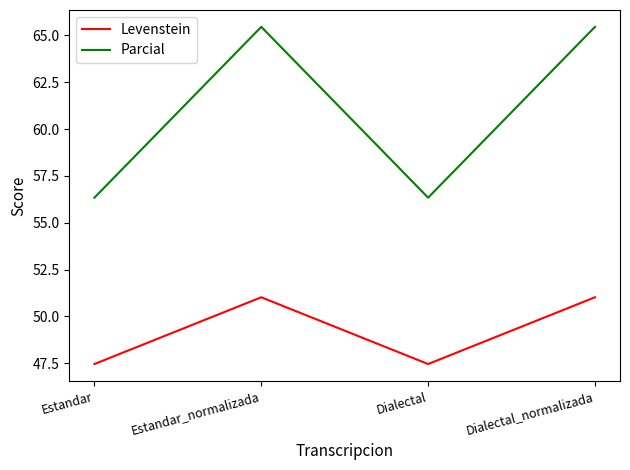

Where is the first local minimum for Parcial?

Dialectal